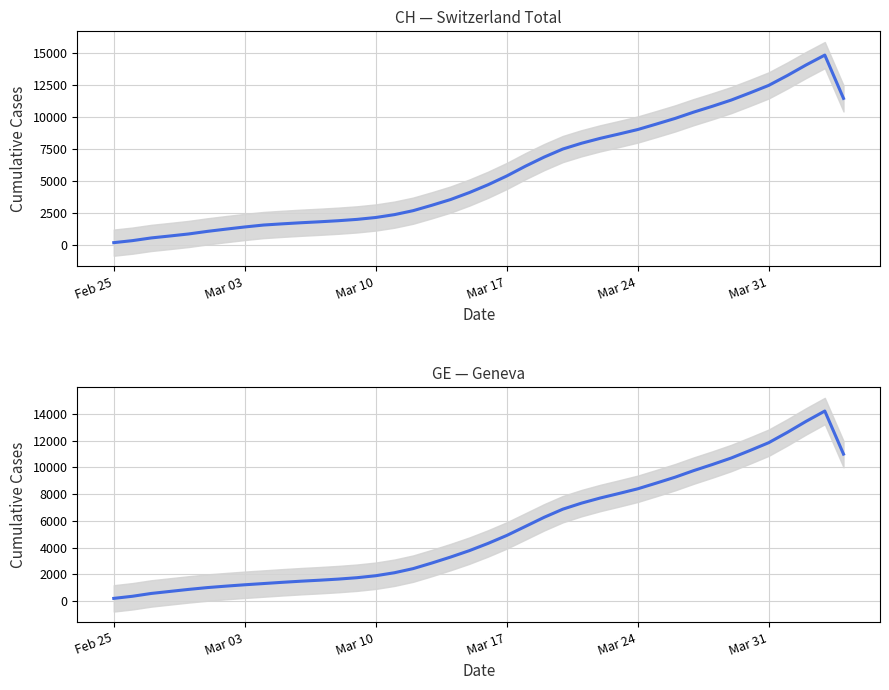

List the series in order of their overall mean, lowest first.

GE, CH